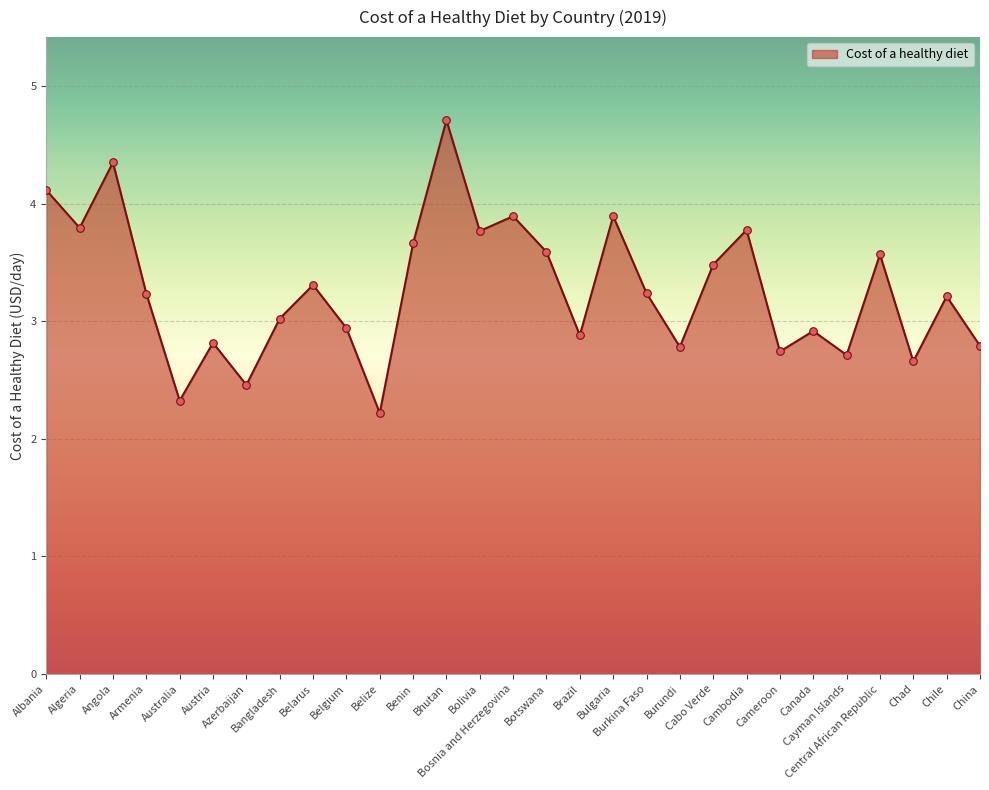

Between Australia and Bangladesh, which is larger?

Bangladesh